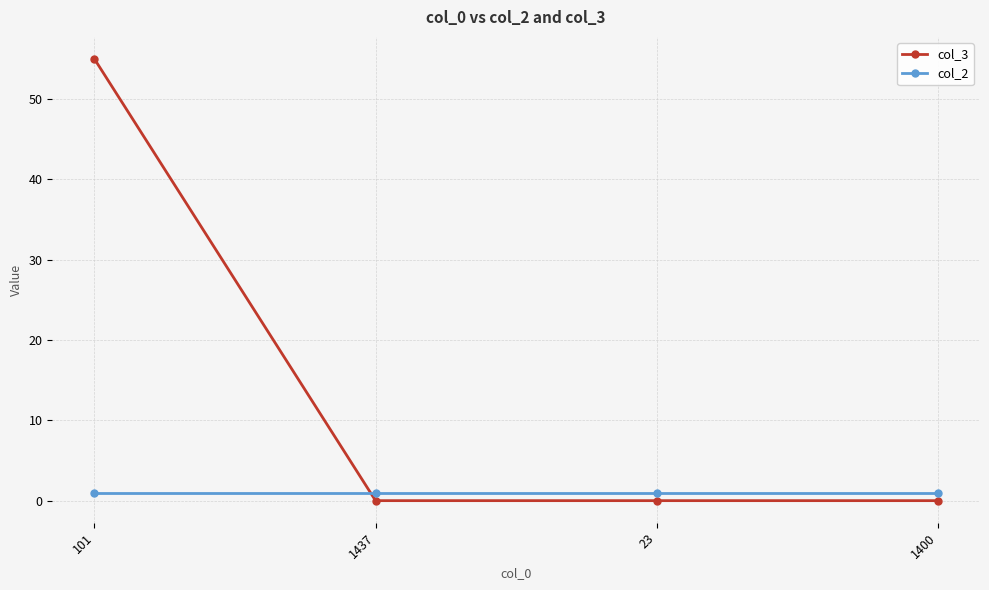

What is the label of the 1st point from the right?

1400